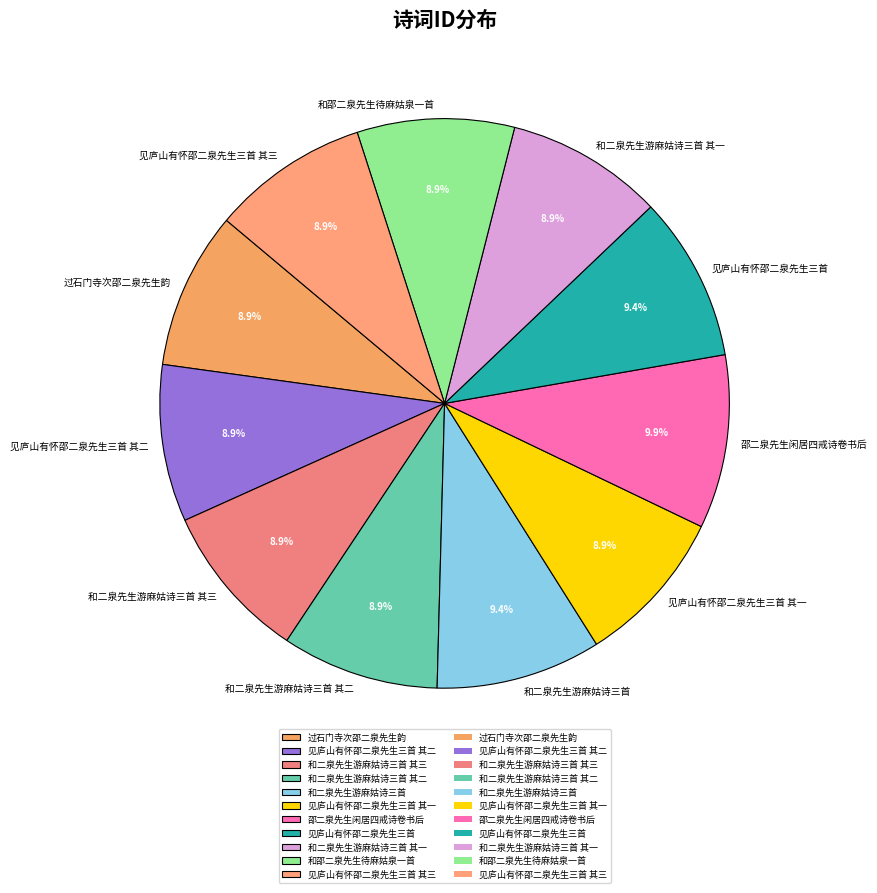

Combined, do 和二泉先生游麻姑诗三首 其三 and 和邵二泉先生待麻姑泉一首 account for over 50%?

No